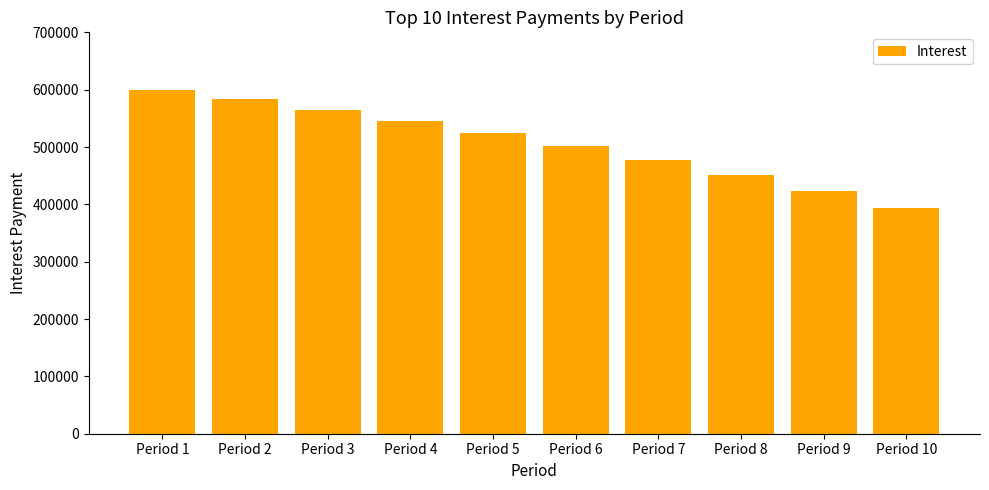

Does the chart contain any negative values?

No